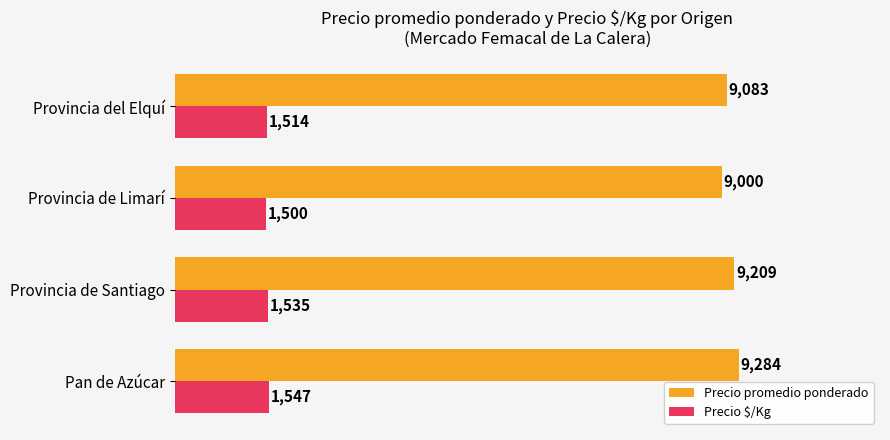

The value of Precio $/Kg at Provincia del Elquí is 1514. True or false?

True